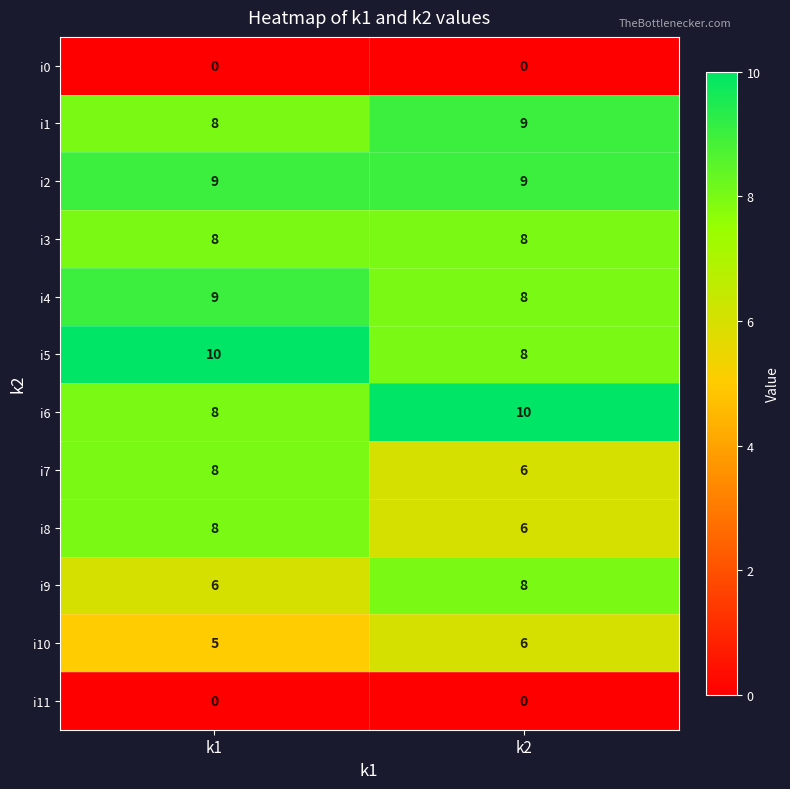

At which label does i4 reach its peak?

k1